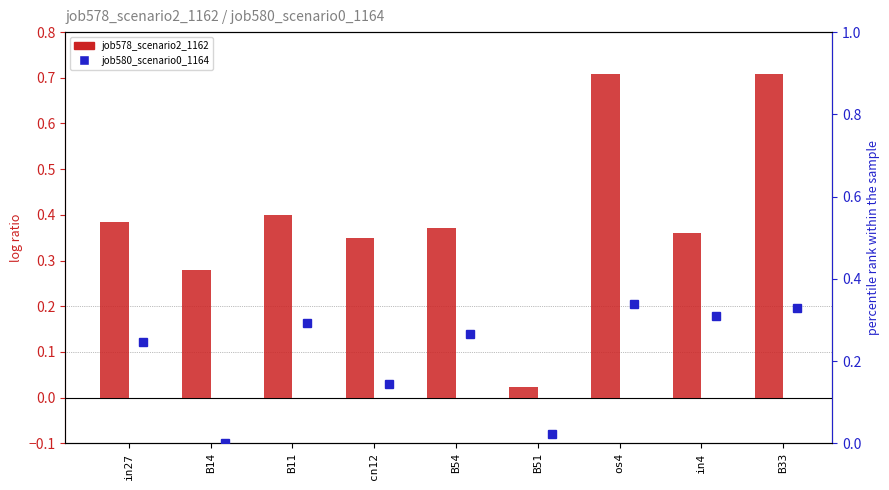

List the series in order of their peak value, lowest first.

job580_scenario0_1164, job578_scenario2_1162